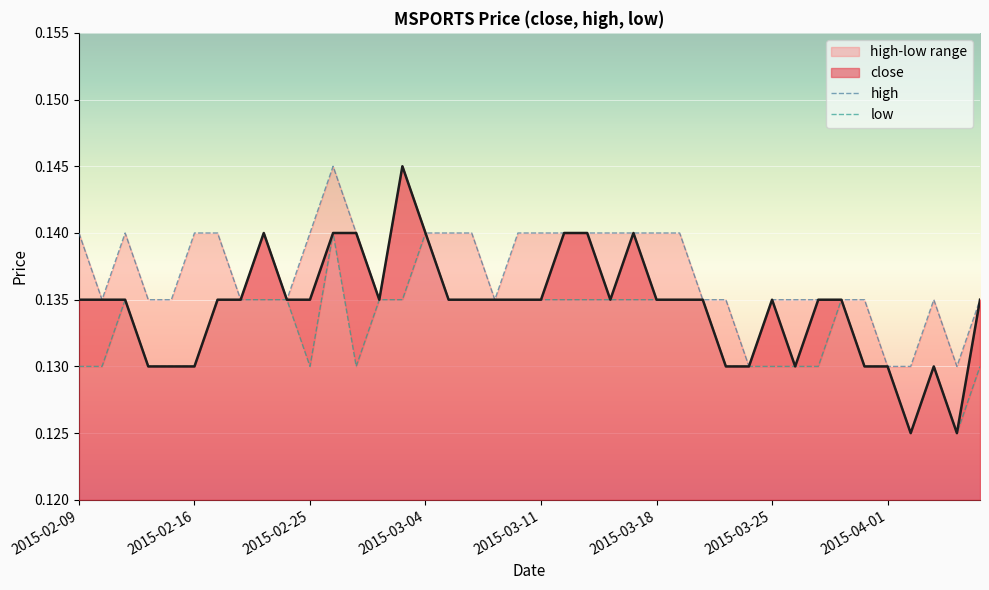

What is the value of the high point at the 1st from the left?

0.1